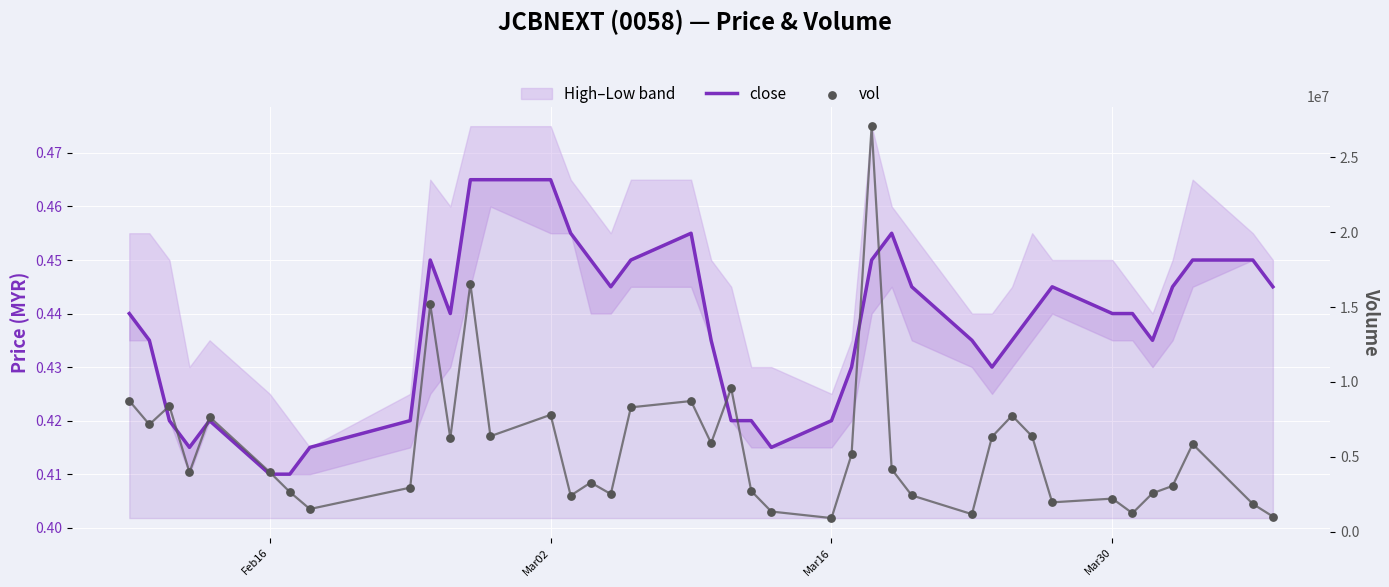

What is the total value across all series at Feb16?

3980400.4